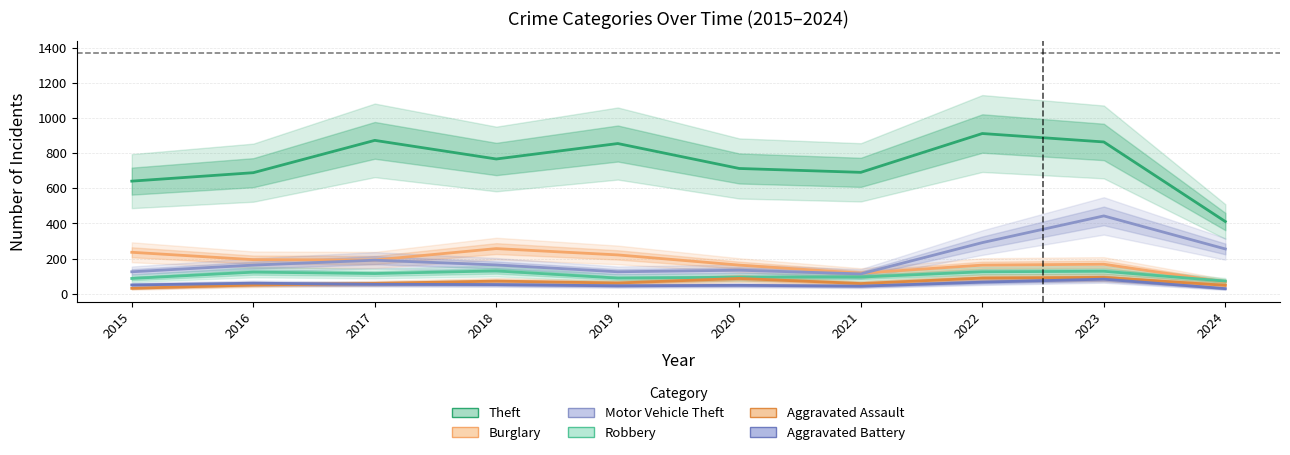

At which category is the sum across all series the highest?

2023